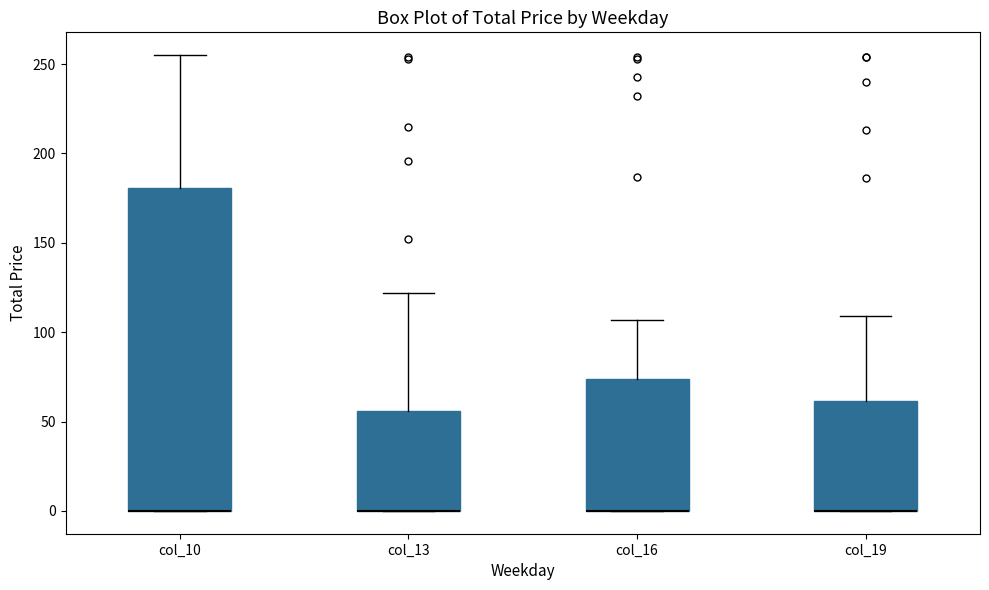

Where is the upper edge of the box for col_16 on the y-axis? The values are not printed on the chart, so give them approximately, as read against the axis.

75